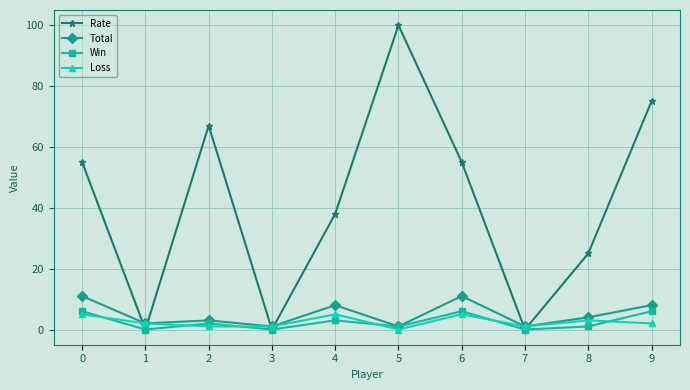

The Win series shows 6 at 9. True or false?

True